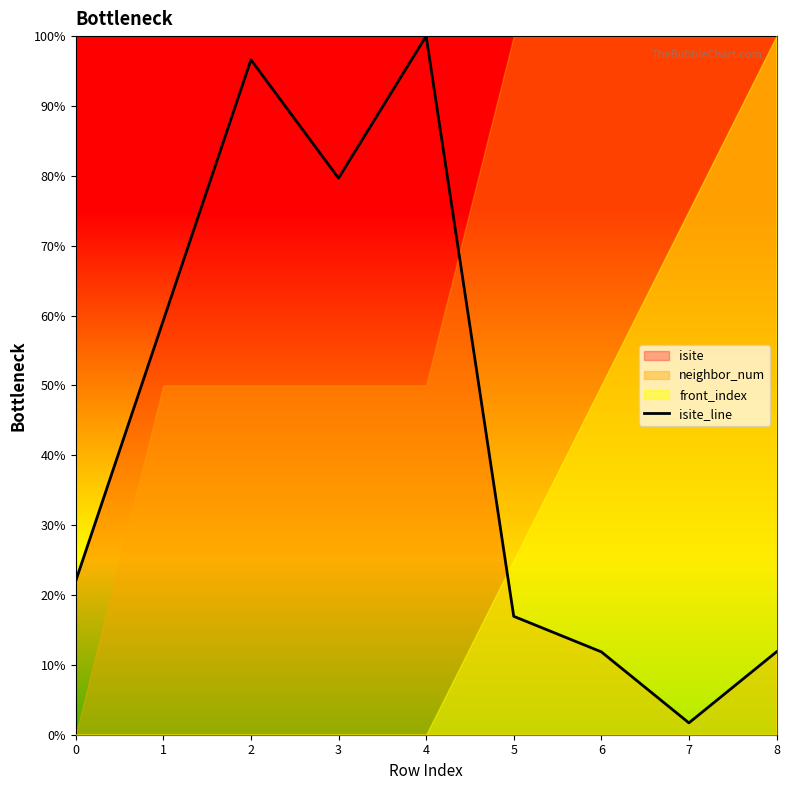

What is the approximate value at 2?

96.6